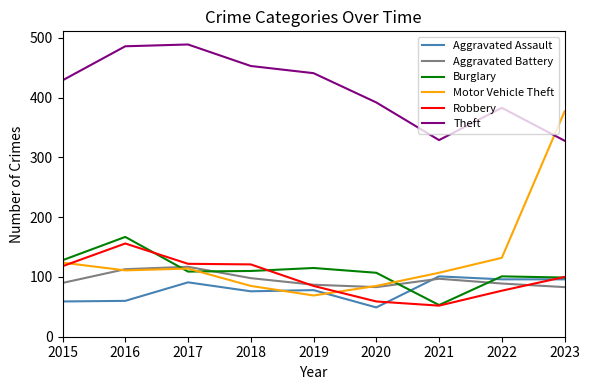

The Robbery series shows 51 at 2017. True or false?

False